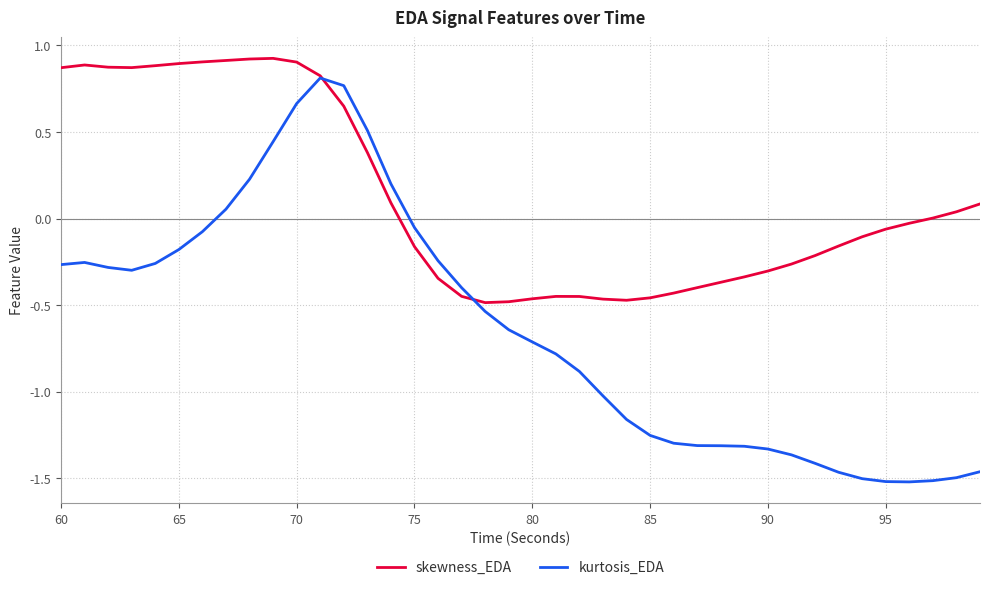

What are all the series names shown in the legend?

skewness_EDA, kurtosis_EDA